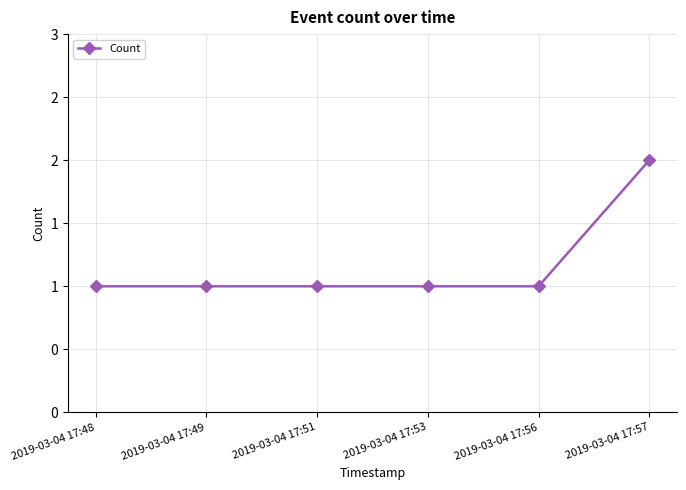

What is the difference between the maximum and minimum values?

1